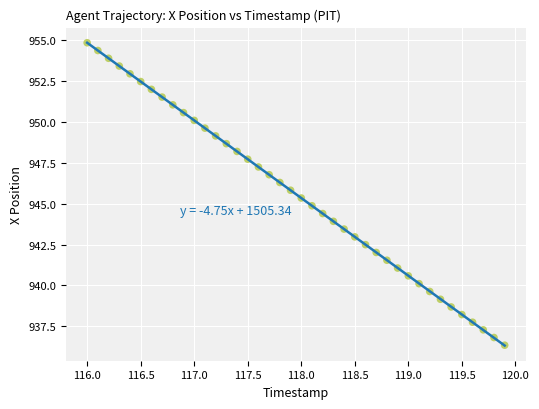

What is the range of X values (max minus min)?

3.9